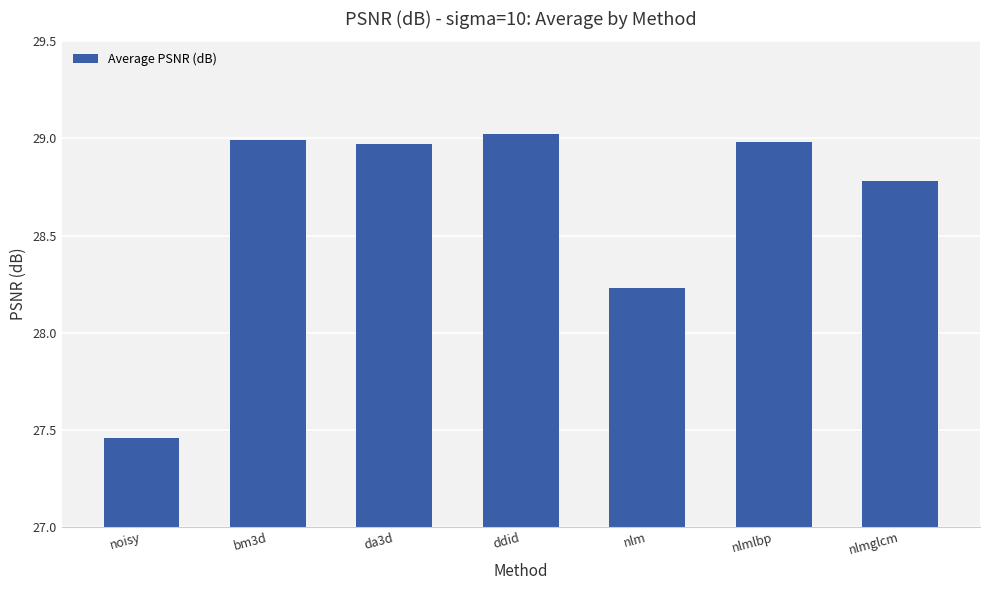

How many values are below 28?

1